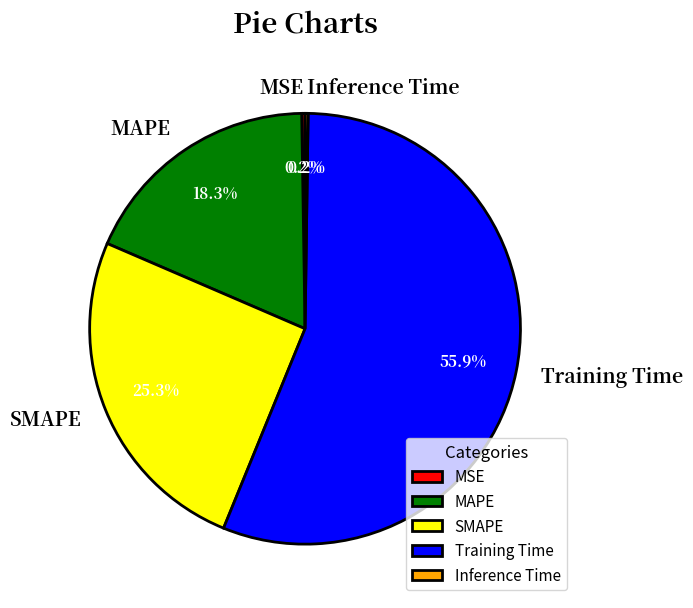

What is the majority slice?

Training Time